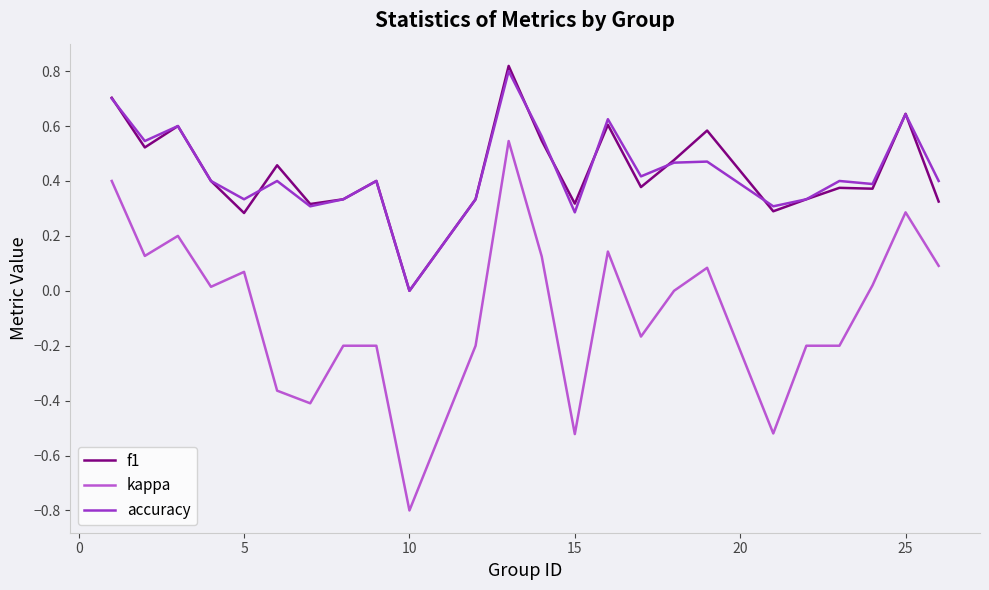

True or false: accuracy has more than 0 points higher than both neighbors.

True